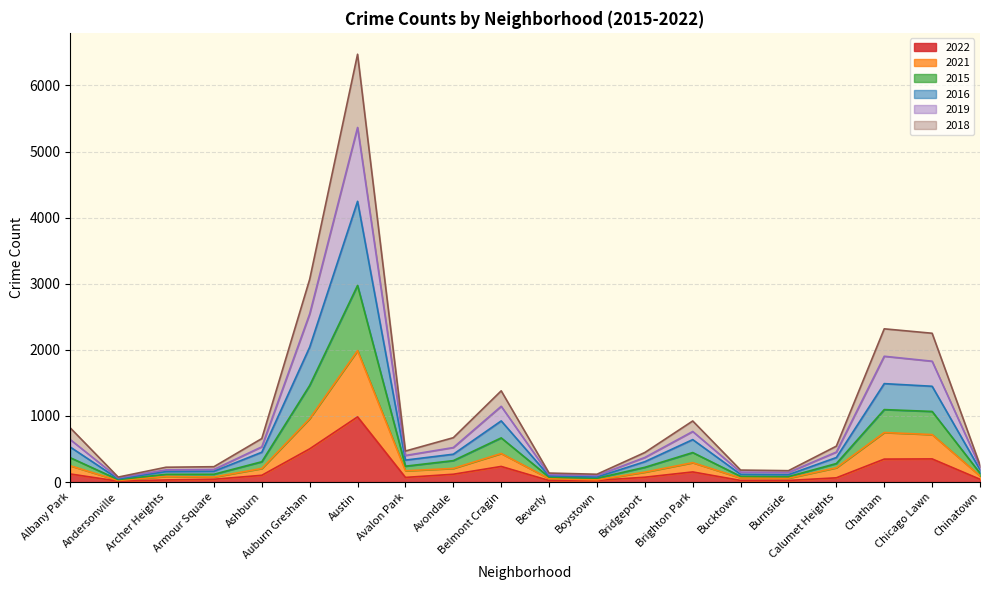

True or false: 2021 and 2016 intersect in this chart.

False